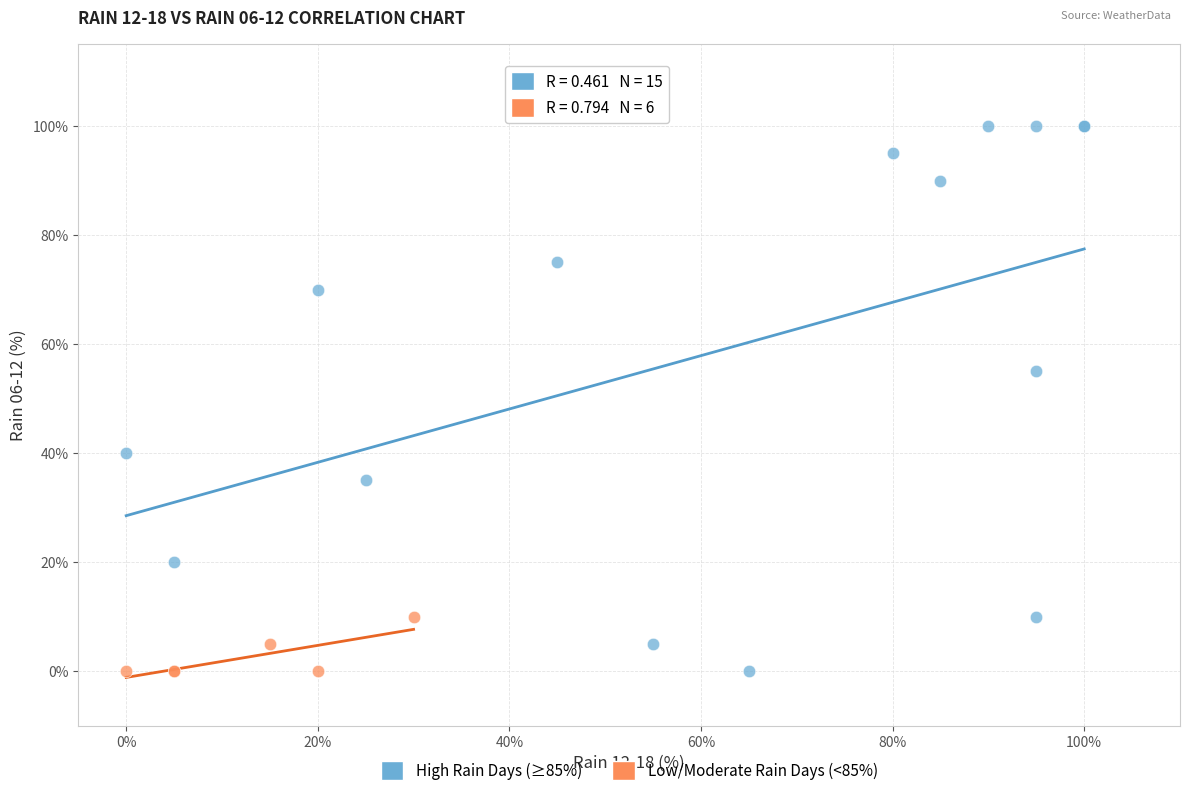

Which series reaches the maximum Y coordinate?

High Rain Days (≥85%)